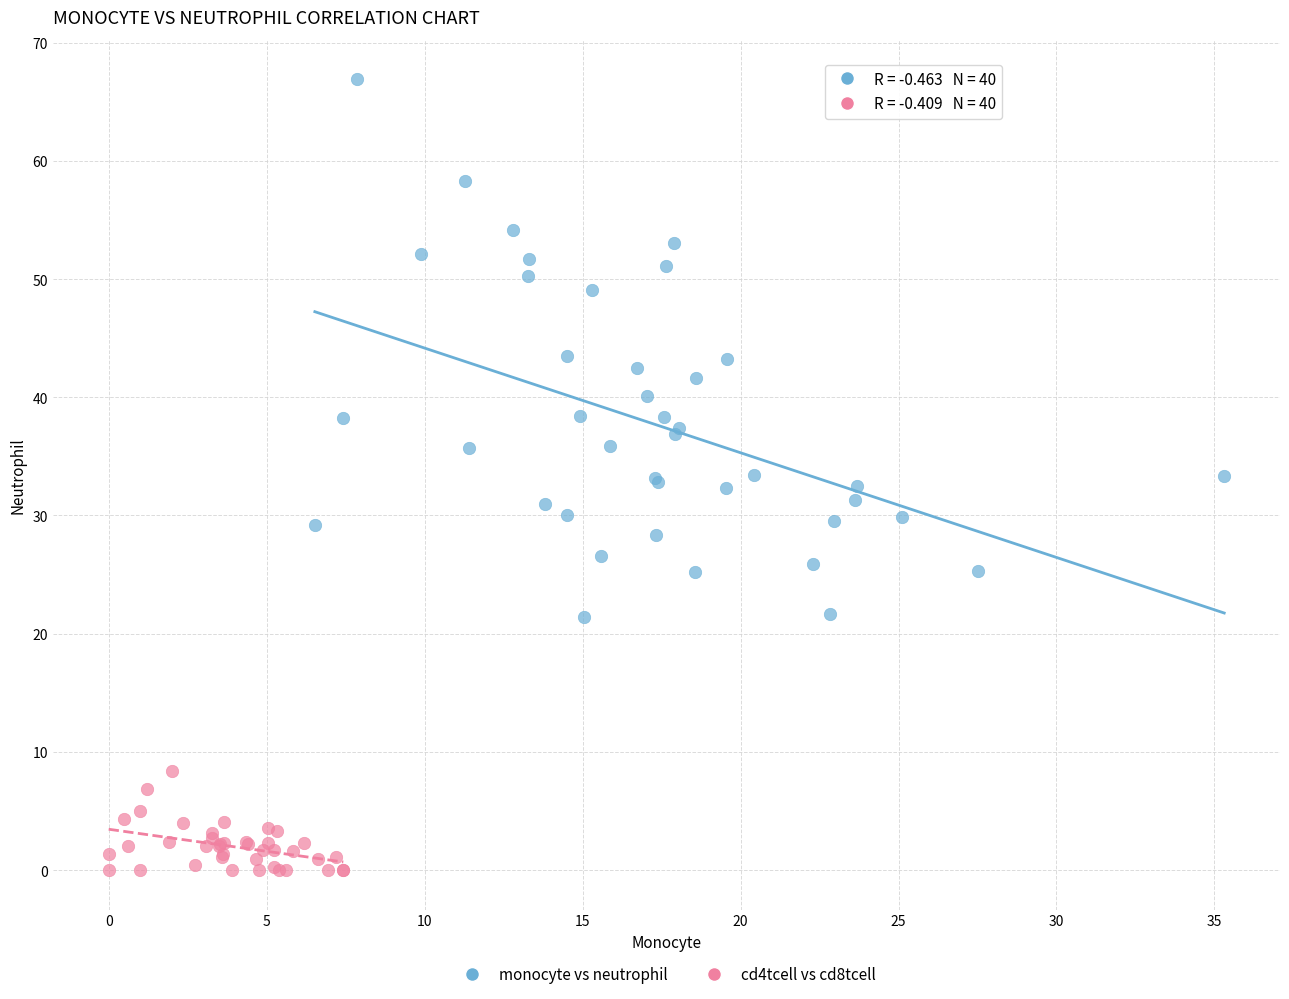

What are all the series names shown in the legend?

monocyte vs neutrophil, cd4tcell vs cd8tcell